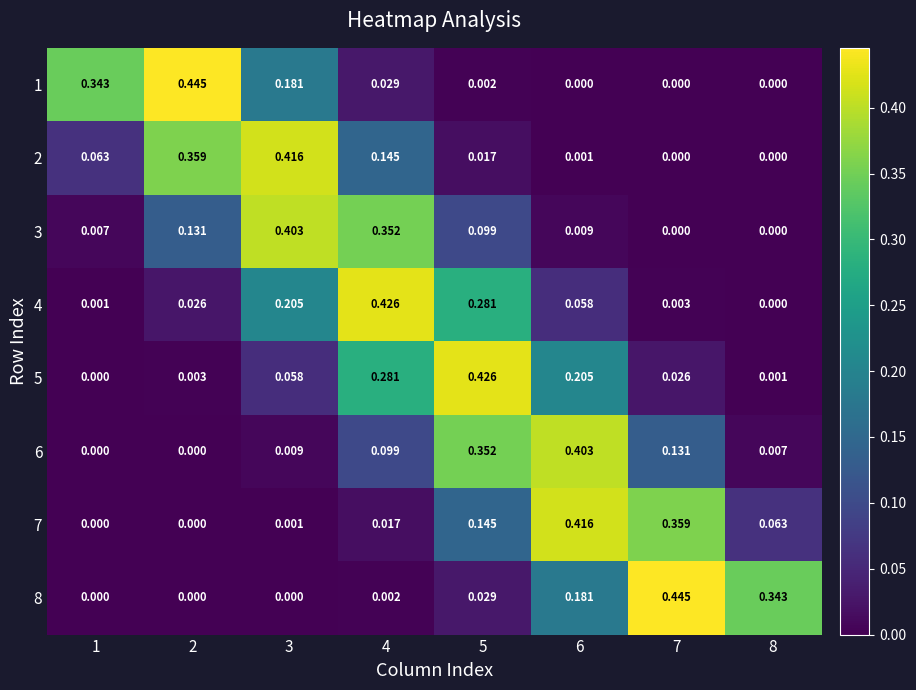

Is the value of 5 at 1 greater than the value of 1 at 1?

No